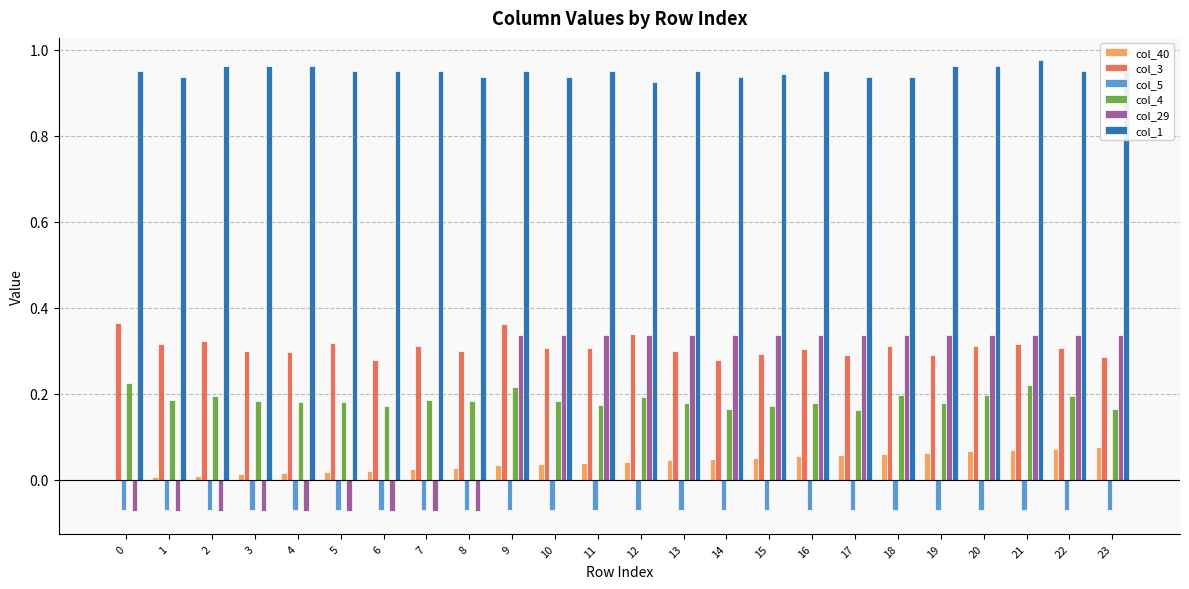

The col_3 series shows 0.1 at 23. True or false?

False